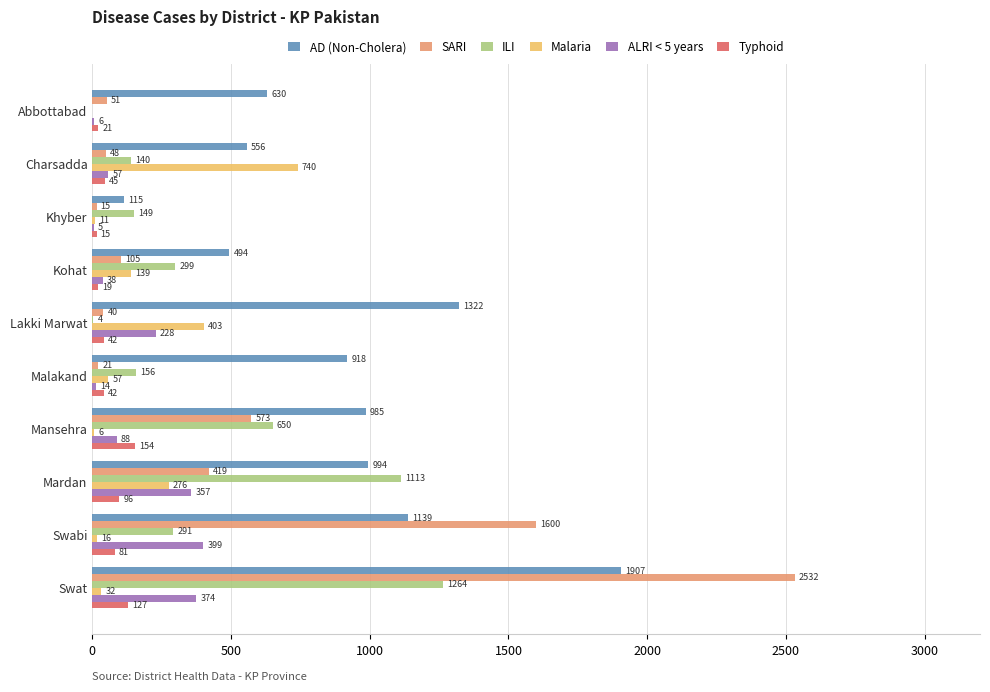

What value does the AD (Non-Cholera) series have at Mansehra?

985